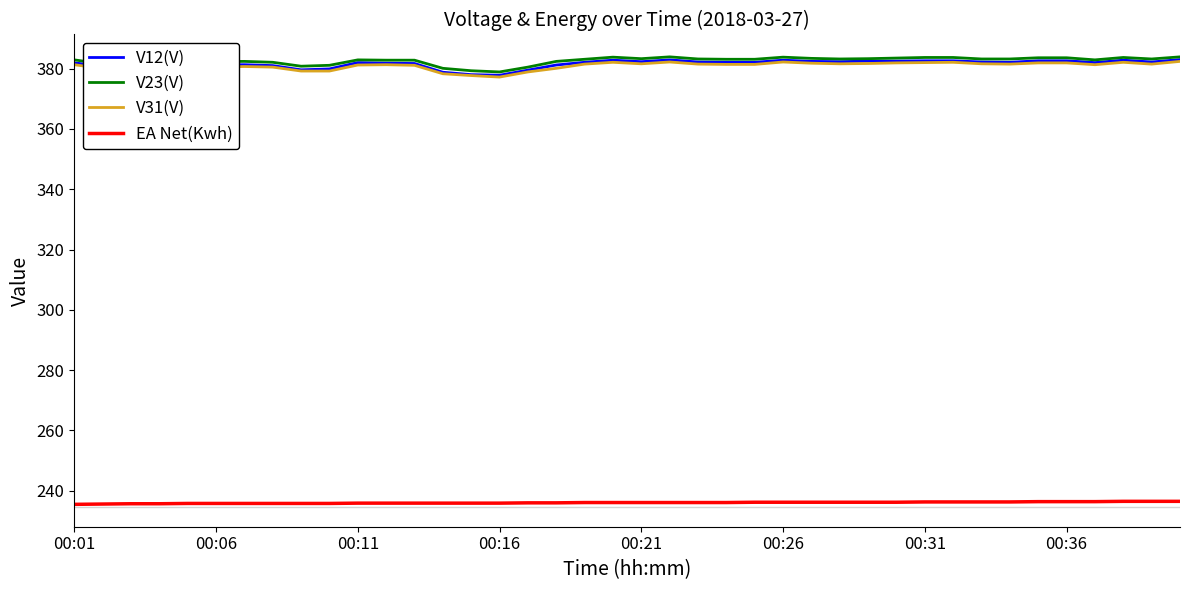

What is the lowest value of the V12(V) series?

377.8